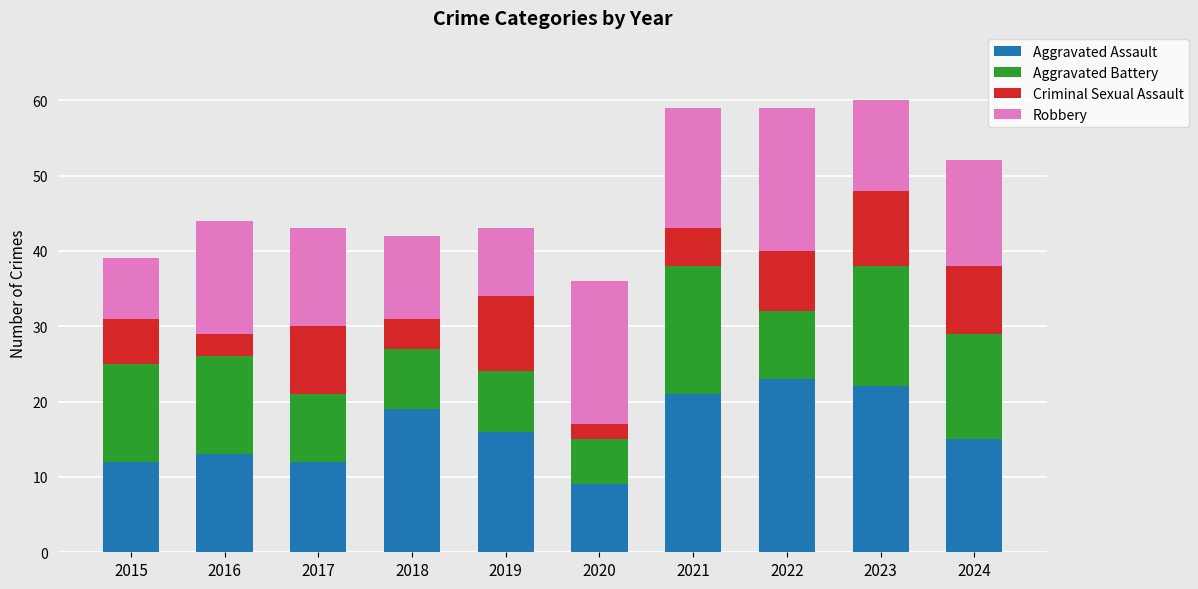

The Aggravated Assault series shows 12 at 2015. True or false?

True